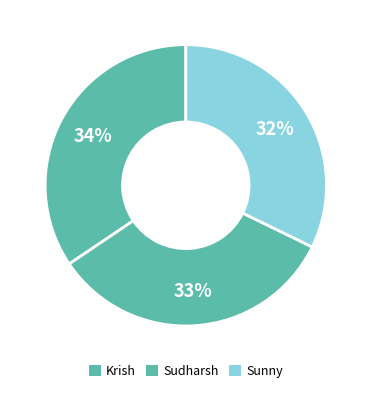

What is the change in value from Krish to Sudharsh?

-1